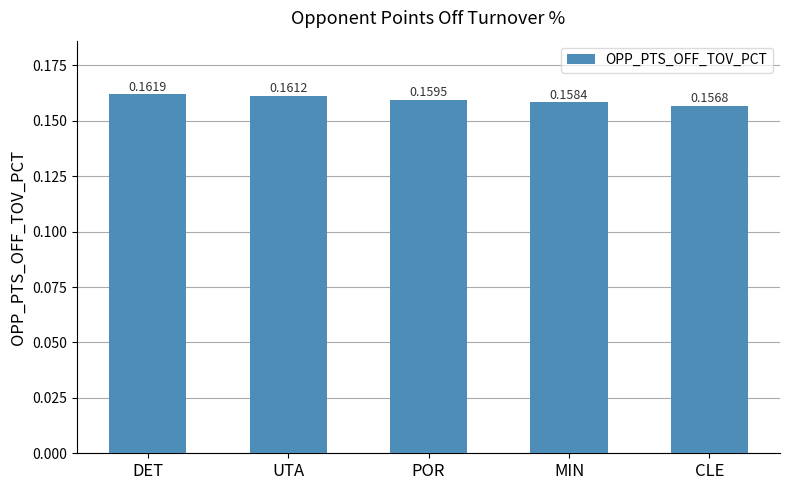

The value at UTA is 0.1. True or false?

False